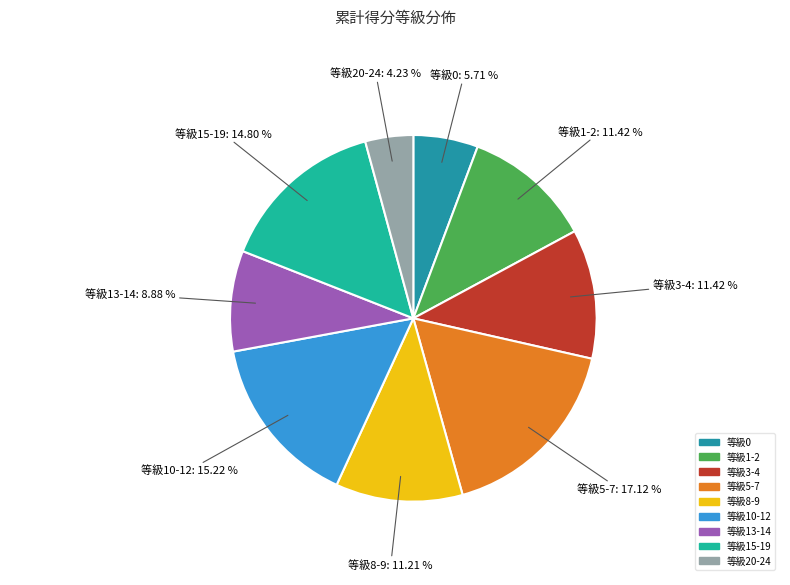

Count the number of slices in the pie.

9